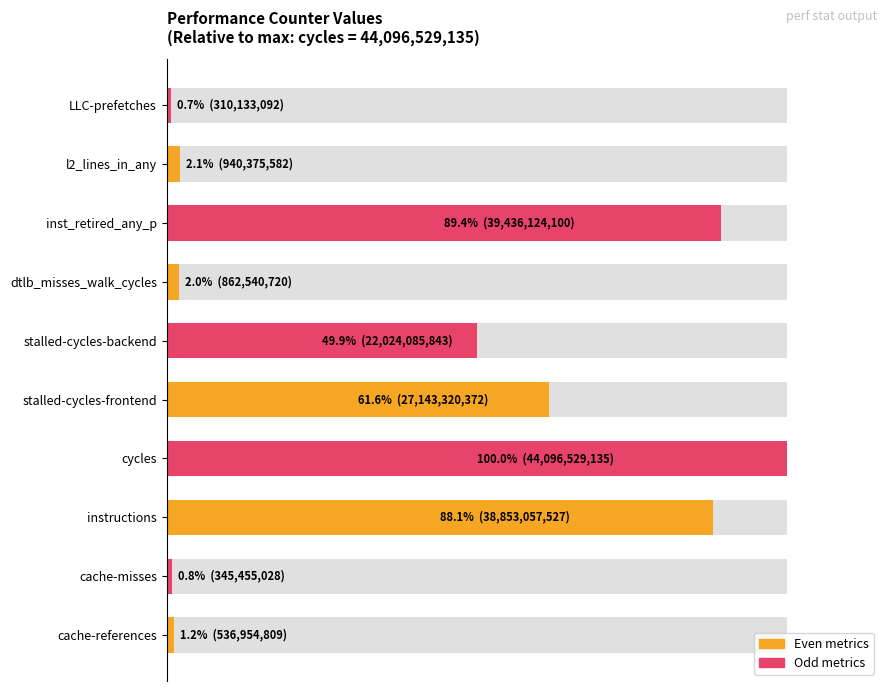

What is the change in value from cache-references to l2_lines_in_any?

+0.9